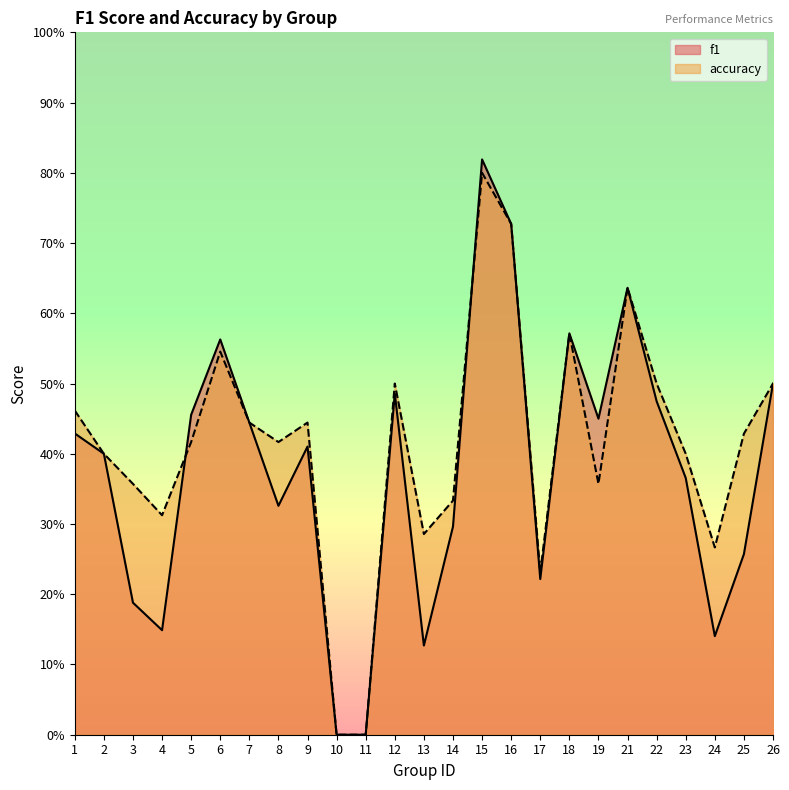

How many series are shown in this chart?

2